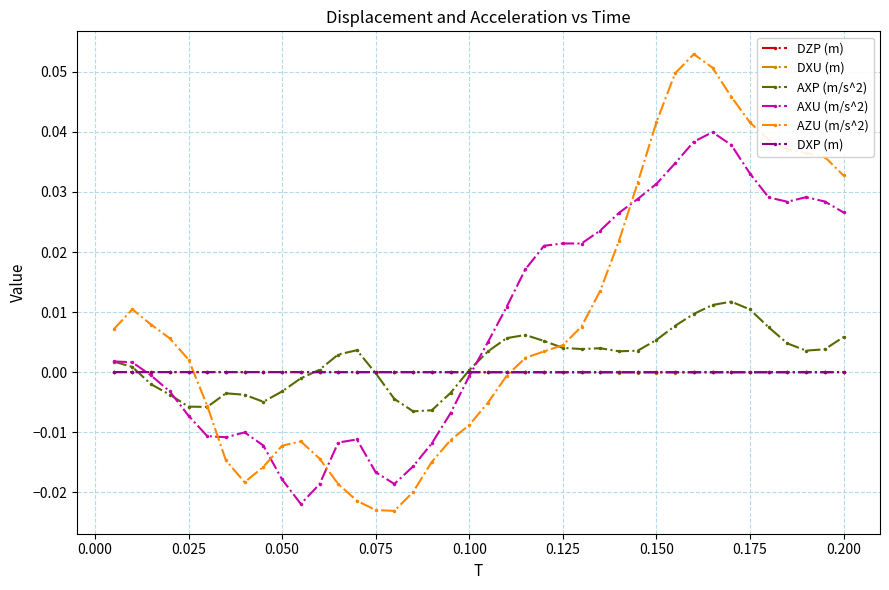

Does the chart display data point markers on the line(s)?

Yes